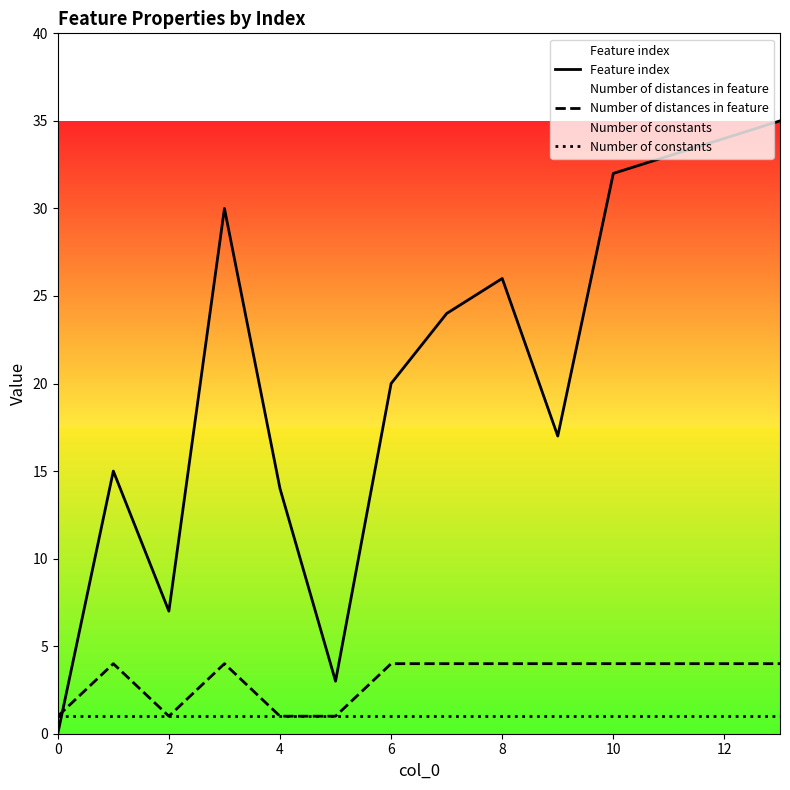

What is the total value across all series at 12?

39